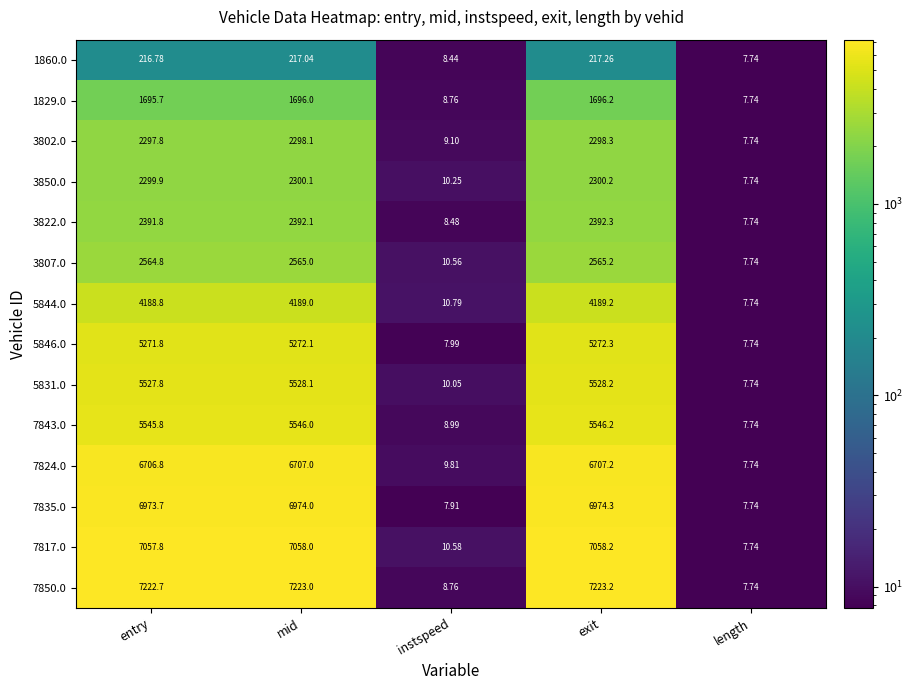

How many series are shown in this chart?

14